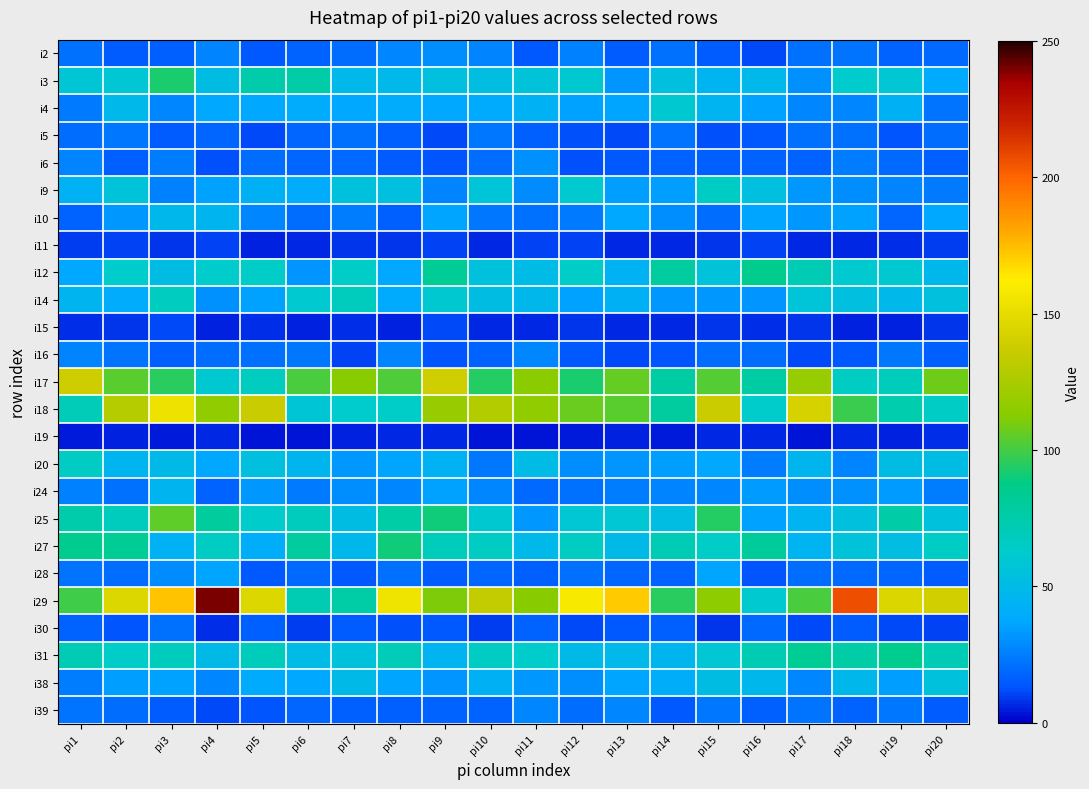

Reading right to left, transcribe all the data shown in this chart.

i2: pi20=19	pi19=17	pi18=22	pi17=21	pi16=11	pi15=15	pi14=21	pi13=15	pi12=26	pi11=14	pi10=27	pi9=30	pi8=28	pi7=20	pi6=17	pi5=14	pi4=27	pi3=16	pi2=15	pi1=21
i3: pi20=39	pi19=59	pi18=62	pi17=31	pi16=48	pi15=44	pi14=53	pi13=32	pi12=60	pi11=56	pi10=52	pi9=53	pi8=48	pi7=48	pi6=76	pi5=75	pi4=51	pi3=92	pi2=59	pi1=58
i4: pi20=22	pi19=42	pi18=28	pi17=28	pi16=36	pi15=44	pi14=60	pi13=37	pi12=36	pi11=43	pi10=39	pi9=38	pi8=40	pi7=38	pi6=40	pi5=38	pi4=38	pi3=28	pi2=48	pi1=24
i5: pi20=20	pi19=13	pi18=21	pi17=21	pi16=14	pi15=12	pi14=22	pi13=11	pi12=12	pi11=16	pi10=23	pi9=11	pi8=16	pi7=21	pi6=18	pi5=11	pi4=18	pi3=15	pi2=23	pi1=20
i6: pi20=16	pi19=19	pi18=25	pi17=17	pi16=17	pi15=16	pi14=17	pi13=14	pi12=12	pi11=31	pi10=20	pi9=13	pi8=15	pi7=19	pi6=18	pi5=20	pi4=12	pi3=25	pi2=16	pi1=27
i9: pi20=24	pi19=27	pi18=30	pi17=33	pi16=53	pi15=65	pi14=35	pi13=35	pi12=61	pi11=29	pi10=57	pi9=27	pi8=53	pi7=55	pi6=40	pi5=42	pi4=36	pi3=26	pi2=56	pi1=43
i10: pi20=38	pi19=18	pi18=36	pi17=33	pi16=37	pi15=20	pi14=30	pi13=38	pi12=24	pi11=21	pi10=23	pi9=37	pi8=16	pi7=25	pi6=20	pi5=28	pi4=45	pi3=47	pi2=33	pi1=17
i11: pi20=9	pi19=7	pi18=6	pi17=6	pi16=10	pi15=8	pi14=6	pi13=6	pi12=10	pi11=10	pi10=6	pi9=10	pi8=8	pi7=8	pi6=6	pi5=5	pi4=10	pi3=8	pi2=10	pi1=9
i12: pi20=47	pi19=60	pi18=61	pi17=71	pi16=85	pi15=56	pi14=79	pi13=43	pi12=64	pi11=50	pi10=55	pi9=83	pi8=38	pi7=64	pi6=32	pi5=64	pi4=63	pi3=51	pi2=63	pi1=38
i14: pi20=54	pi19=48	pi18=53	pi17=57	pi16=32	pi15=33	pi14=33	pi13=42	pi12=36	pi11=47	pi10=51	pi9=60	pi8=39	pi7=68	pi6=61	pi5=36	pi4=31	pi3=67	pi2=40	pi1=45
i15: pi20=8	pi19=5	pi18=5	pi17=8	pi16=7	pi15=8	pi14=6	pi13=6	pi12=8	pi11=6	pi10=6	pi9=11	pi8=5	pi7=7	pi6=5	pi5=7	pi4=5	pi3=11	pi2=8	pi1=7
i16: pi20=16	pi19=23	pi18=14	pi17=11	pi16=20	pi15=20	pi14=13	pi13=11	pi12=14	pi11=28	pi10=17	pi9=13	pi8=27	pi7=10	pi6=23	pi5=21	pi4=20	pi3=16	pi2=22	pi1=27
i17: pi20=108	pi19=69	pi18=66	pi17=118	pi16=78	pi15=103	pi14=78	pi13=106	pi12=92	pi11=114	pi10=94	pi9=139	pi8=102	pi7=113	pi6=101	pi5=67	pi4=60	pi3=95	pi2=104	pi1=138
i18: pi20=65	pi19=74	pi18=98	pi17=142	pi16=63	pi15=137	pi14=79	pi13=104	pi12=107	pi11=116	pi10=128	pi9=119	pi8=64	pi7=62	pi6=58	pi5=136	pi4=116	pi3=154	pi2=129	pi1=70
i19: pi20=7	pi19=5	pi18=6	pi17=3	pi16=6	pi15=6	pi14=4	pi13=5	pi12=4	pi11=3	pi10=3	pi9=6	pi8=6	pi7=5	pi6=3	pi5=3	pi4=6	pi3=4	pi2=5	pi1=4
i20: pi20=51	pi19=51	pi18=27	pi17=46	pi16=25	pi15=38	pi14=35	pi13=32	pi12=30	pi11=50	pi10=23	pi9=43	pi8=37	pi7=33	pi6=46	pi5=53	pi4=38	pi3=49	pi2=45	pi1=66
i24: pi20=25	pi19=34	pi18=31	pi17=30	pi16=34	pi15=28	pi14=27	pi13=25	pi12=21	pi11=19	pi10=28	pi9=36	pi8=28	pi7=30	pi6=24	pi5=33	pi4=17	pi3=45	pi2=21	pi1=26
i25: pi20=55	pi19=76	pi18=54	pi17=44	pi16=36	pi15=94	pi14=52	pi13=59	pi12=59	pi11=33	pi10=60	pi9=90	pi8=77	pi7=51	pi6=68	pi5=63	pi4=80	pi3=105	pi2=68	pi1=75
i27: pi20=65	pi19=52	pi18=56	pi17=44	pi16=81	pi15=64	pi14=71	pi13=49	pi12=66	pi11=48	pi10=66	pi9=69	pi8=90	pi7=47	pi6=79	pi5=41	pi4=66	pi3=43	pi2=83	pi1=84
i28: pi20=15	pi19=18	pi18=19	pi17=20	pi16=13	pi15=37	pi14=17	pi13=18	pi12=21	pi11=16	pi10=18	pi9=15	pi8=21	pi7=14	pi6=19	pi5=14	pi4=37	pi3=29	pi2=20	pi1=22
i29: pi20=140	pi19=145	pi18=207	pi17=101	pi16=61	pi15=115	pi14=95	pi13=171	pi12=159	pi11=113	pi10=134	pi9=111	pi8=155	pi7=77	pi6=72	pi5=146	pi4=240	pi3=173	pi2=146	pi1=99
i30: pi20=10	pi19=11	pi18=15	pi17=11	pi16=19	pi15=8	pi14=16	pi13=14	pi12=11	pi11=17	pi10=9	pi9=14	pi8=12	pi7=15	pi6=9	pi5=16	pi4=7	pi3=21	pi2=13	pi1=17
i31: pi20=71	pi19=85	pi18=77	pi17=83	pi16=72	pi15=59	pi14=46	pi13=48	pi12=49	pi11=63	pi10=66	pi9=44	pi8=70	pi7=55	pi6=50	pi5=69	pi4=49	pi3=68	pi2=64	pi1=71
i38: pi20=55	pi19=35	pi18=47	pi17=28	pi16=47	pi15=51	pi14=41	pi13=37	pi12=30	pi11=33	pi10=42	pi9=32	pi8=37	pi7=49	pi6=38	pi5=39	pi4=28	pi3=36	pi2=35	pi1=25
i39: pi20=15	pi19=23	pi18=17	pi17=22	pi16=16	pi15=23	pi14=14	pi13=28	pi12=20	pi11=28	pi10=17	pi9=17	pi8=16	pi7=16	pi6=18	pi5=13	pi4=11	pi3=15	pi2=20	pi1=22